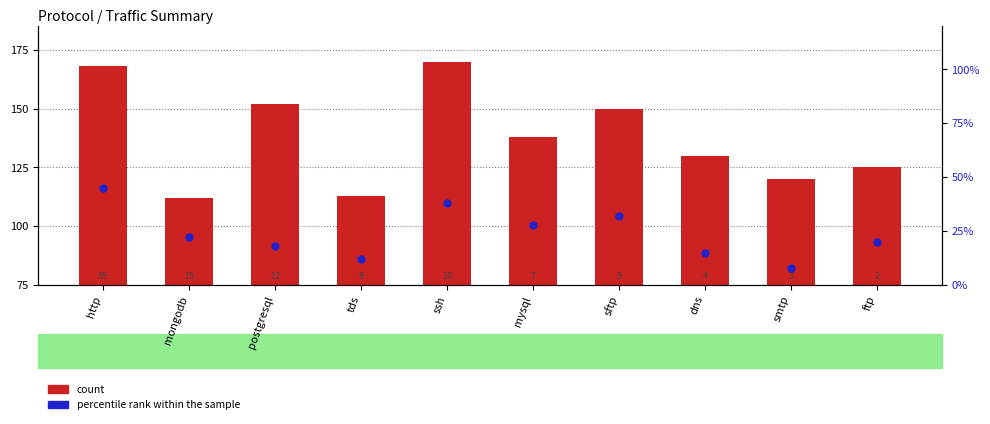

Which series has the largest Y range (max minus min)?

count